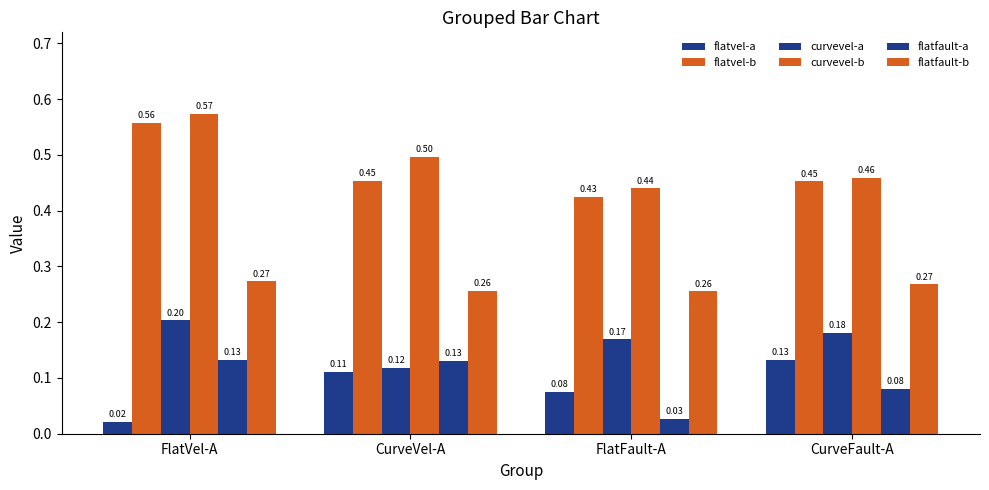

What is the total value across all series at CurveVel-A?

1.6